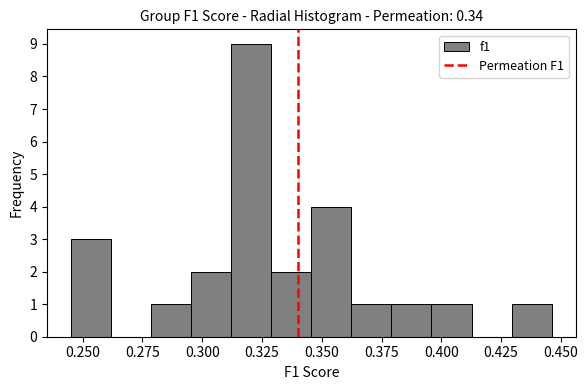

Read against the x-axis, roughly where is the centre of the tallest bar?

0.320